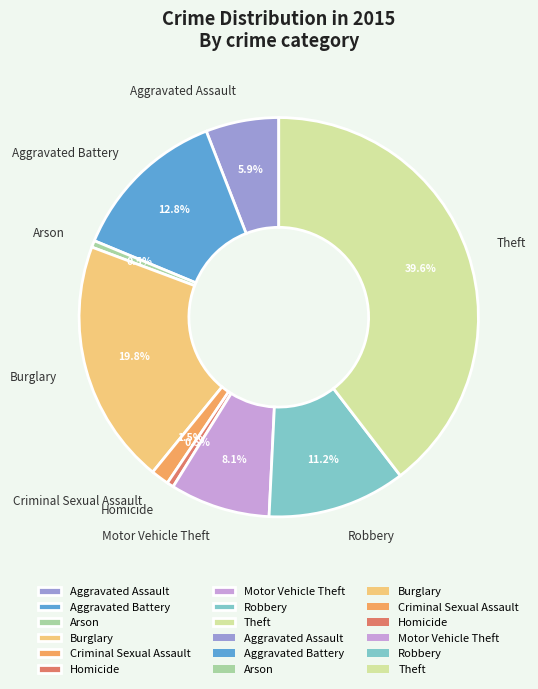

To the nearest percent, what is the combined percentage of Robbery and Homicide?

12%